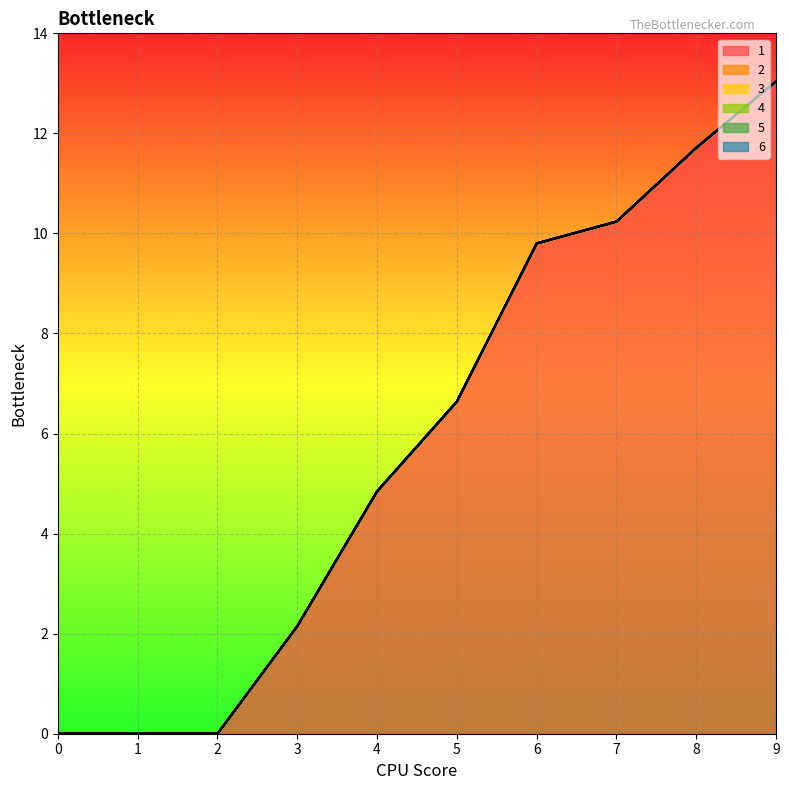

What is the approximate value of 1 at 4?

4.8